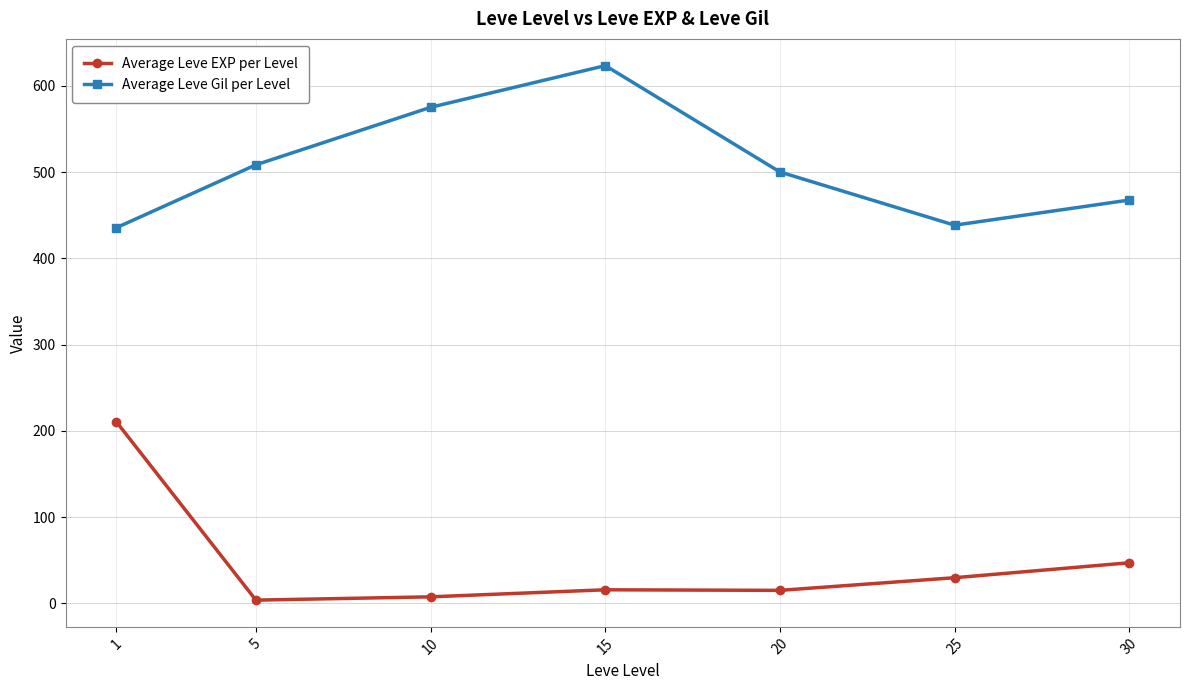

True or false: Average Leve Gil per Level has more than 2 points higher than both neighbors.

False